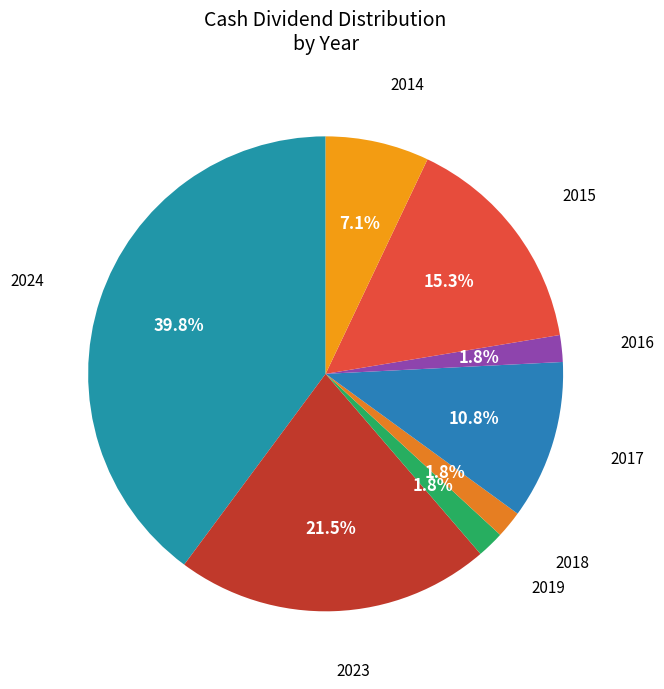

Count the number of slices in the pie.

8